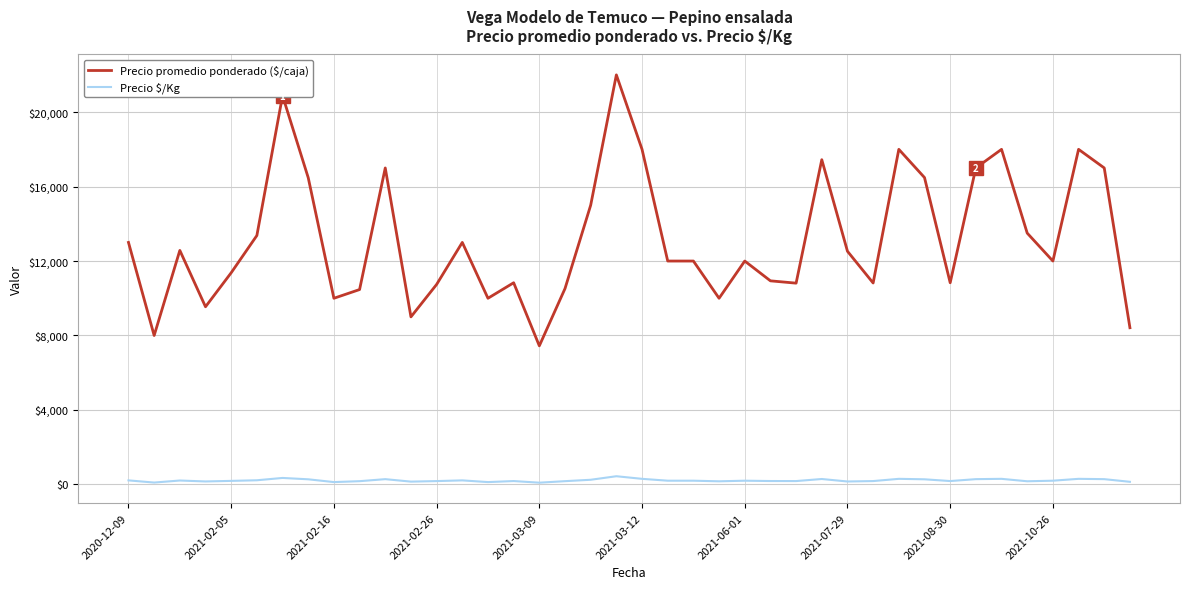

Which series has the widest spread of values?

Precio promedio ponderado ($/caja)